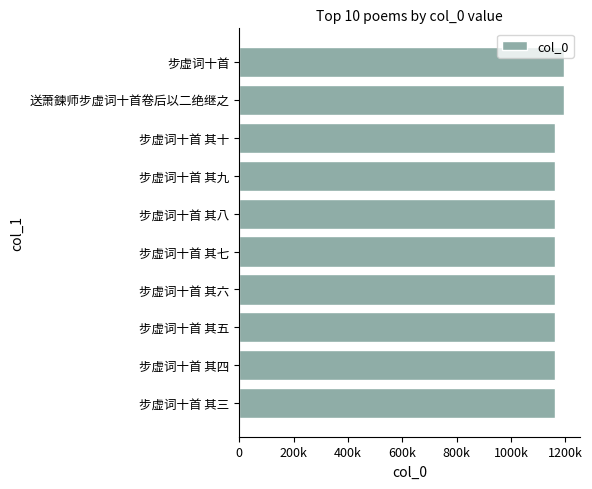

What is the average value?

1169985